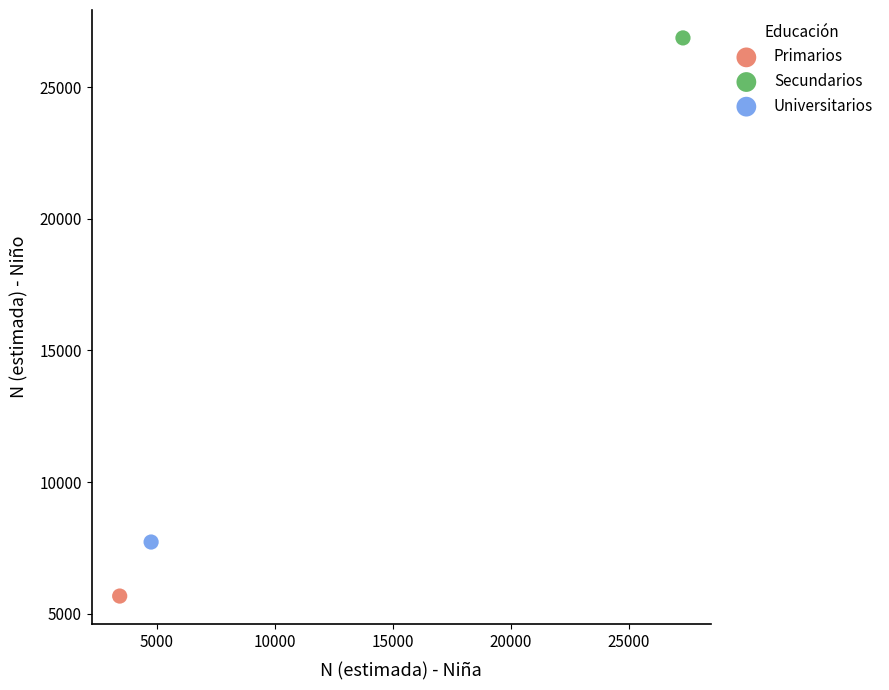

Which series reaches the minimum Y coordinate?

Primarios